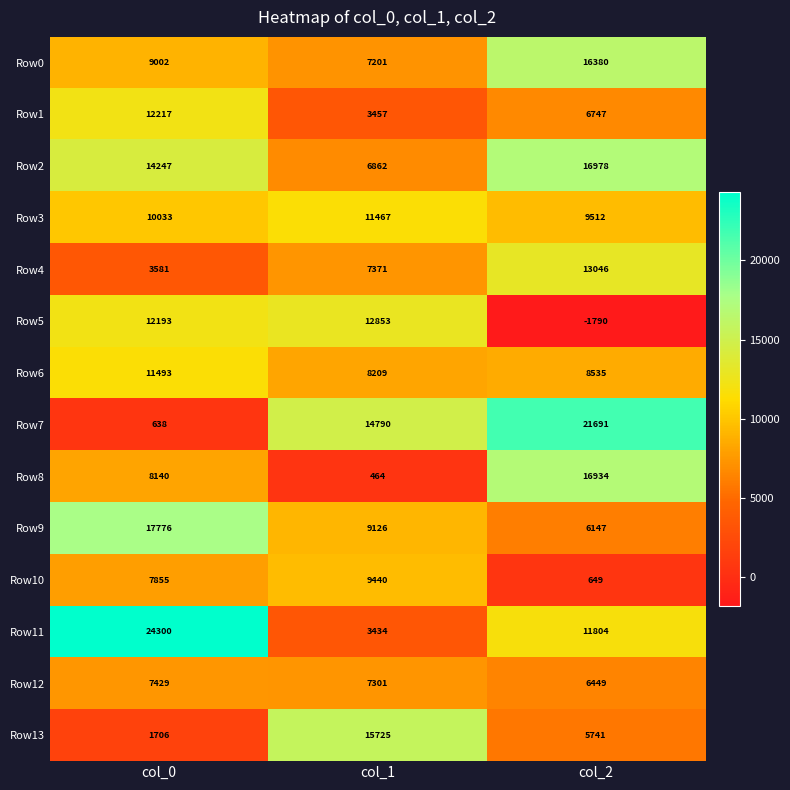

What is the maximum value shown in the chart?

24300